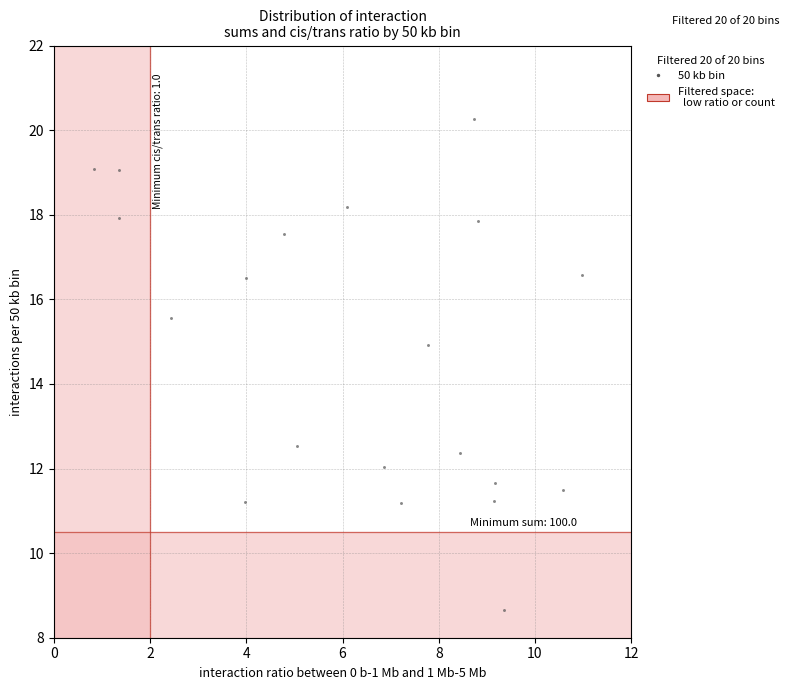

What is the range of X values (max minus min)?

10.1